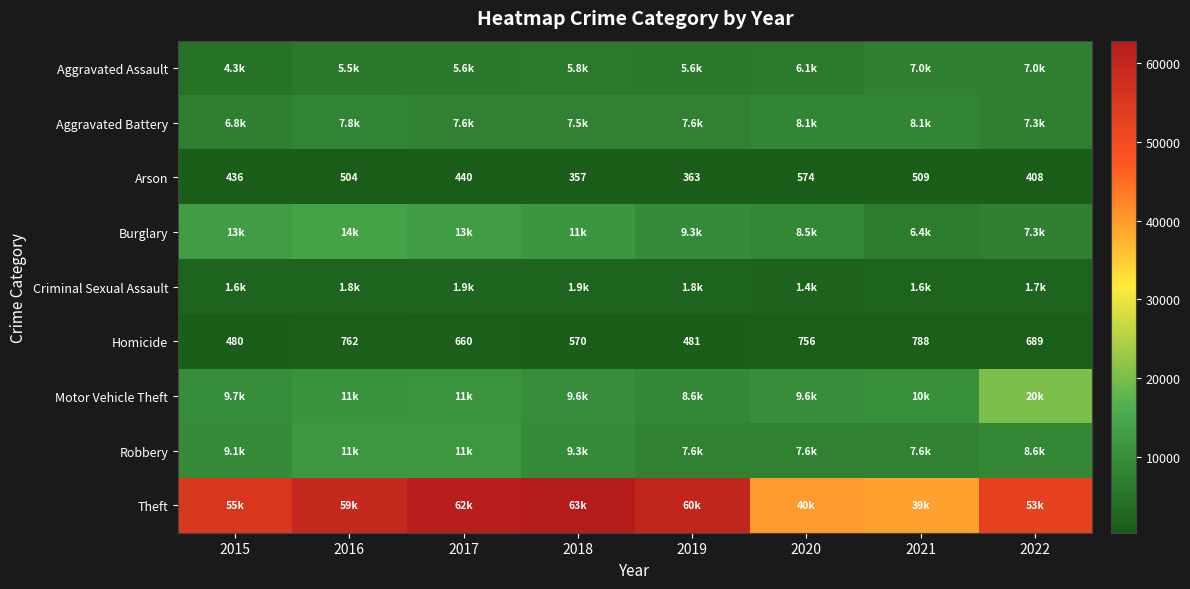

What is the difference between the second highest and minimum values in the Arson series?

152